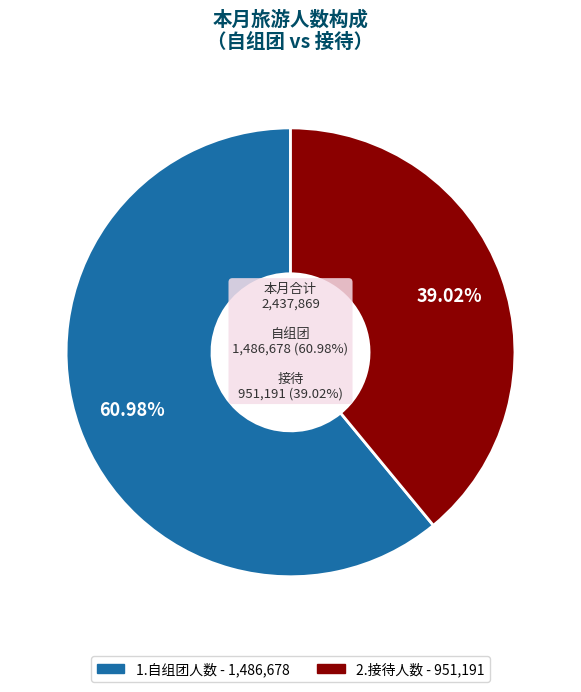

Approximately how many times larger is the value at 1.自组团人数 compared to 2.接待人数?

1.6